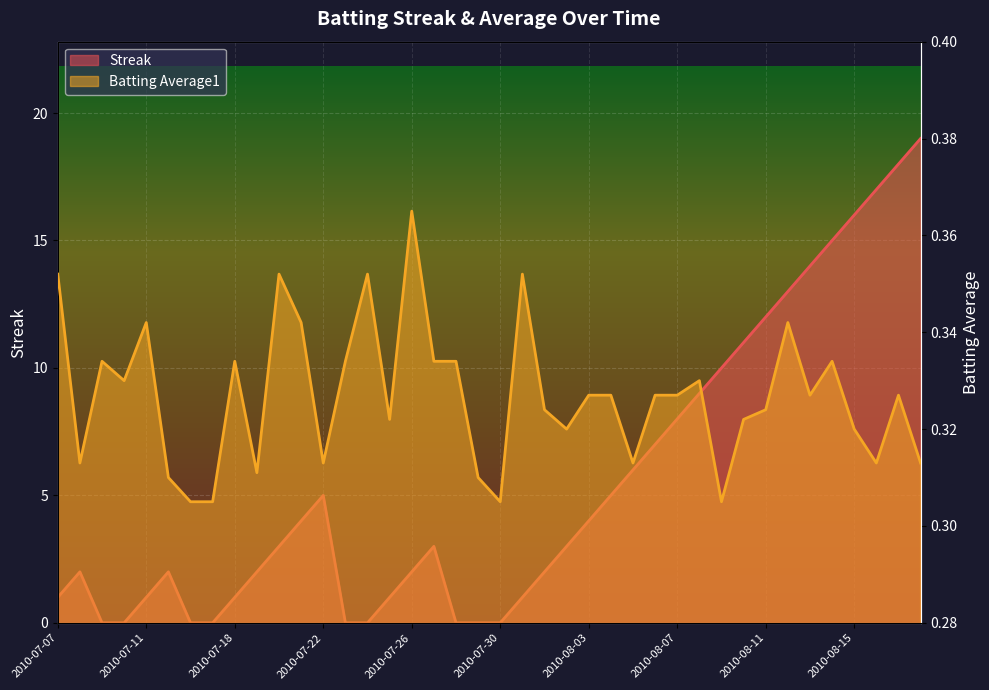

Is it true that Streak equals 3.0 at 2010-08-04?

False